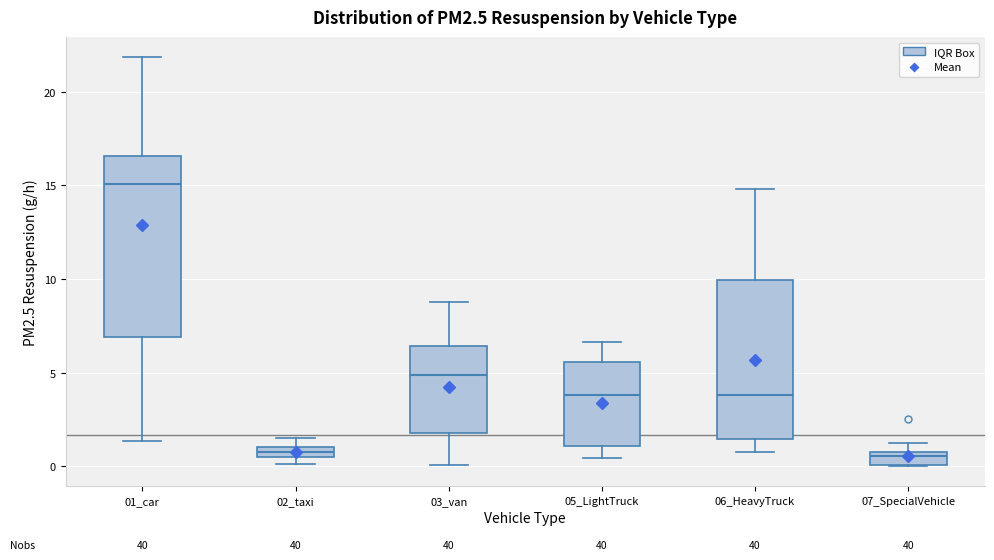

Which box has the highest median line?

01_car